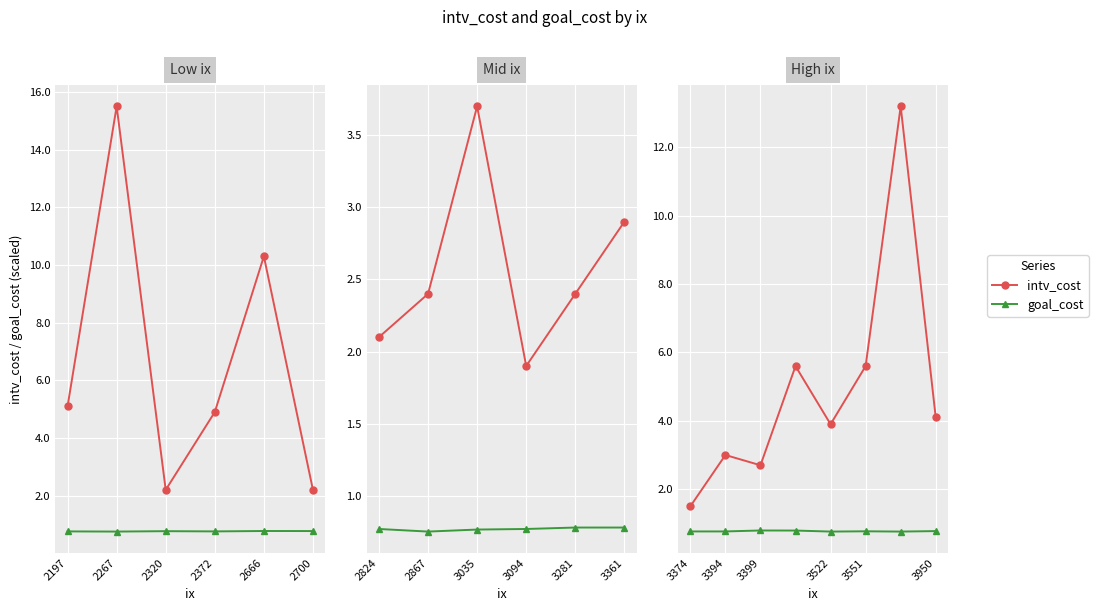

What position from the left is 2372?

4